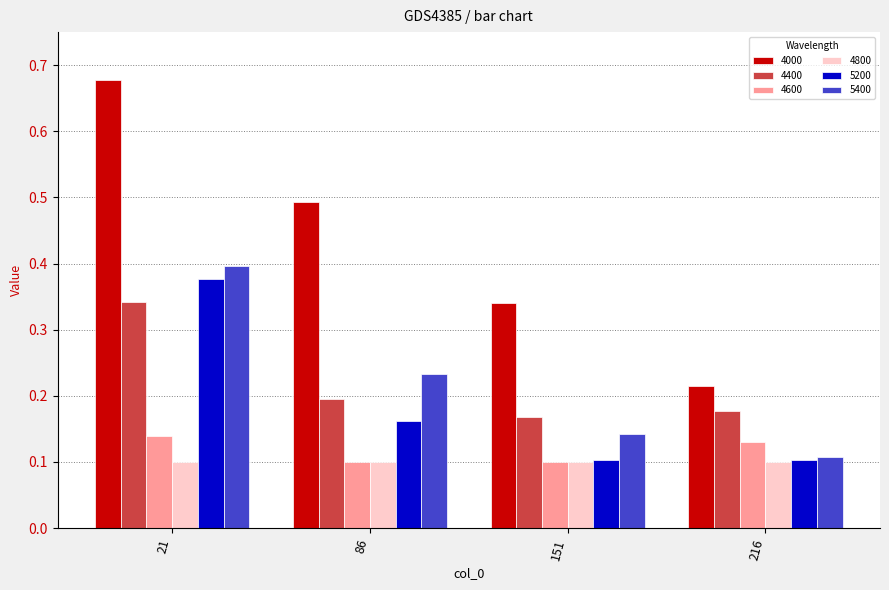

The value of 5400 at 86 is 0.4. True or false?

False